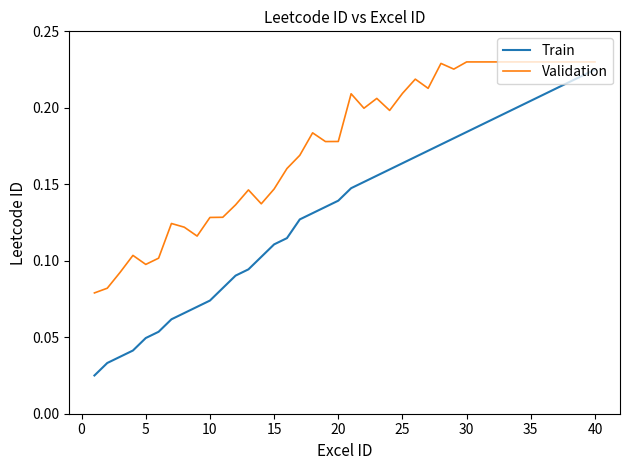

How many lines are shown in the chart?

2